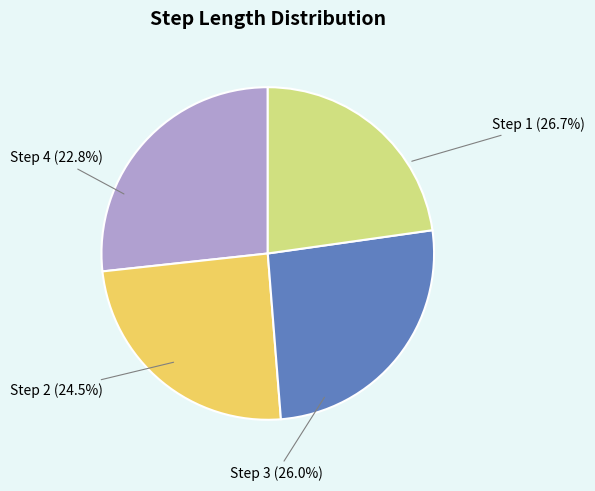

True or false: 1 accounts for 27% of the total.

True